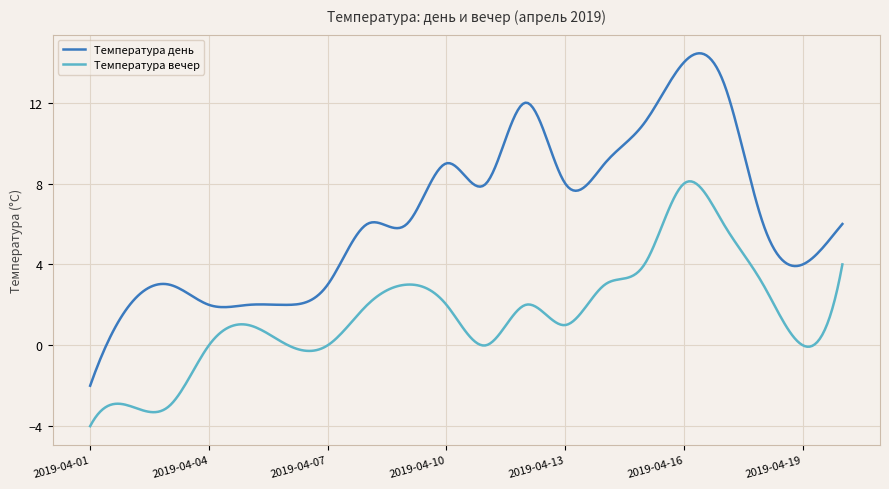

True or false: Температура день and Температура вечер cross at least once.

False